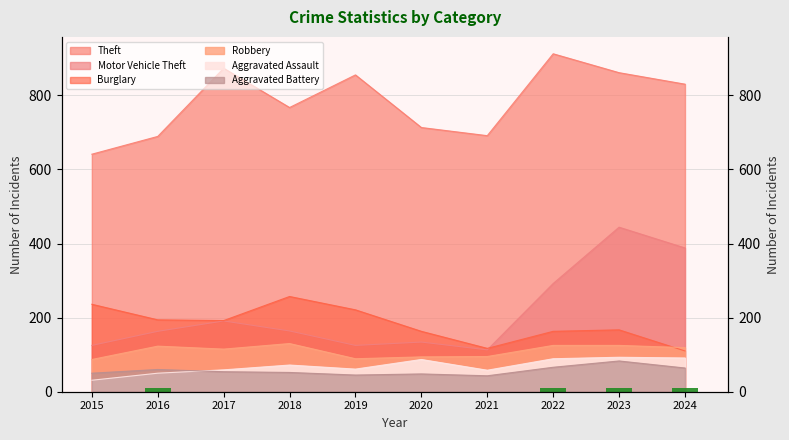

At which label is Robbery closest to 108?

2017